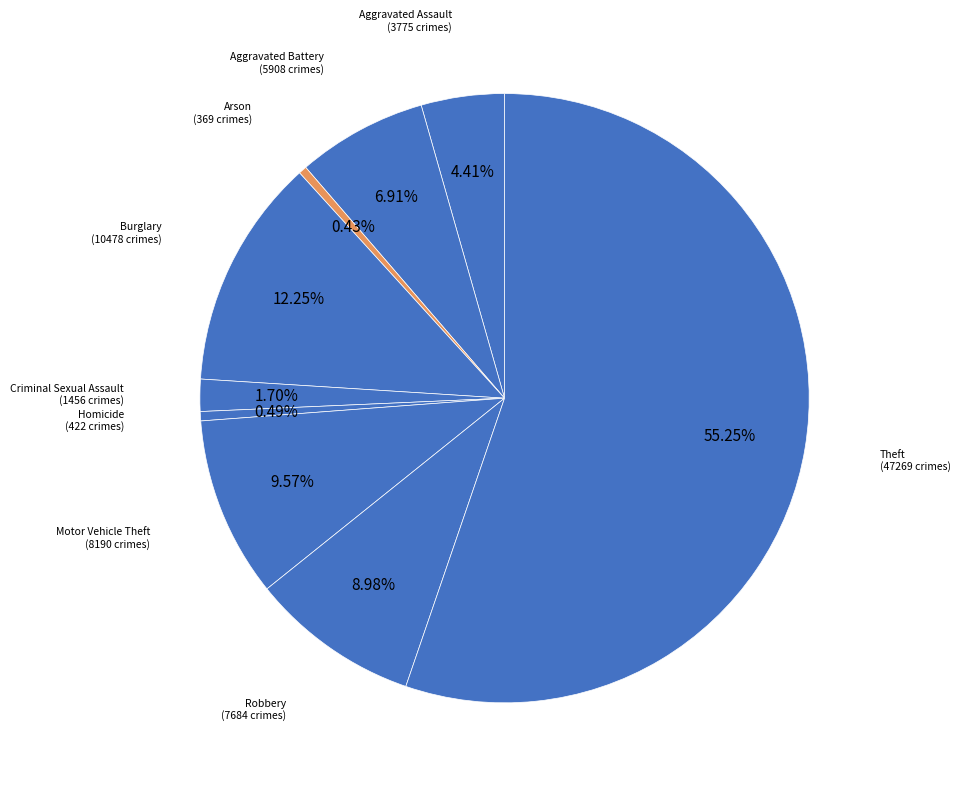

How many slices are in this pie chart?

9